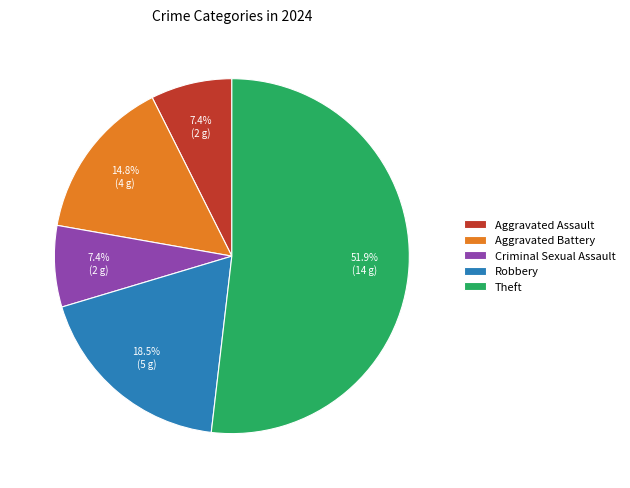

What is the total percentage of Criminal Sexual Assault and Aggravated Battery?

22.2%